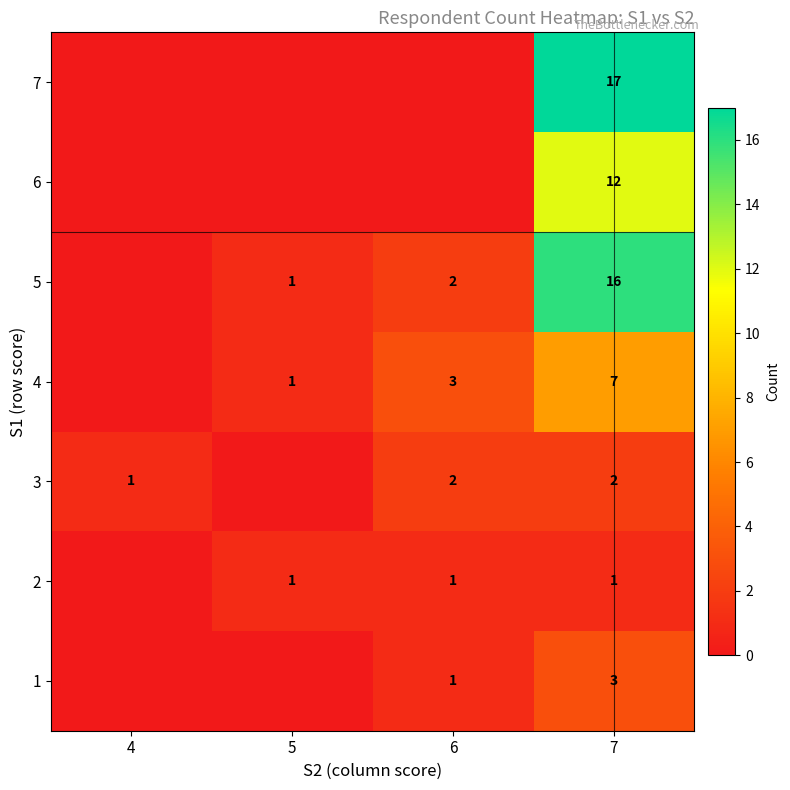

The value of 4 at 7 is 11. True or false?

False